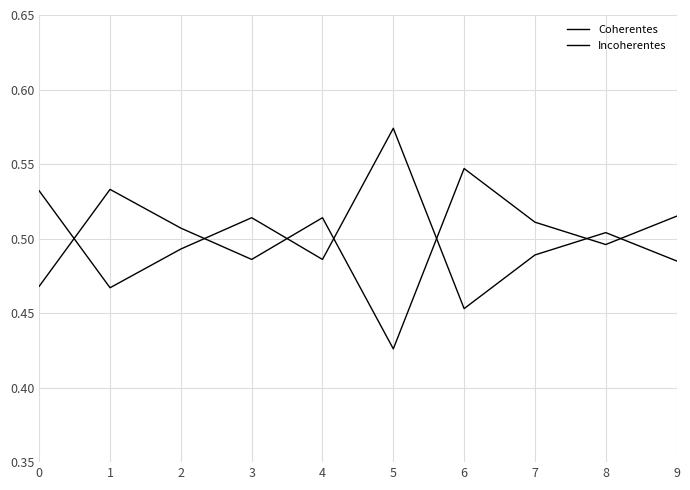

What is the average value of the Coherentes series?

0.5